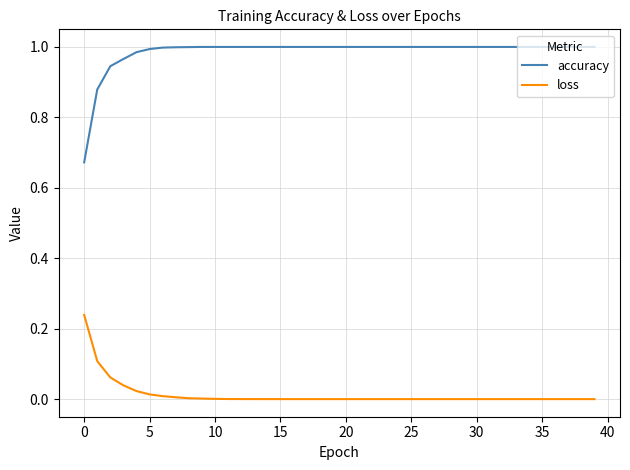

True or false: accuracy and loss intersect in this chart.

False